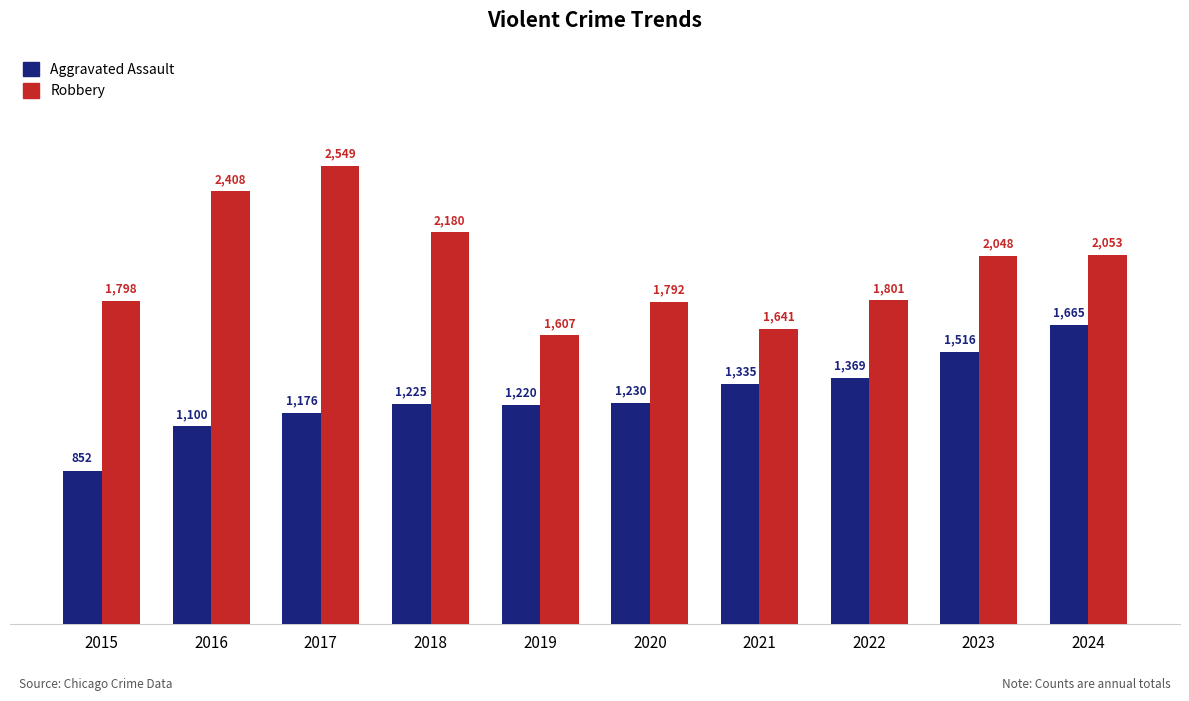

True or false: Robbery has a value of 1169 at 2018.

False